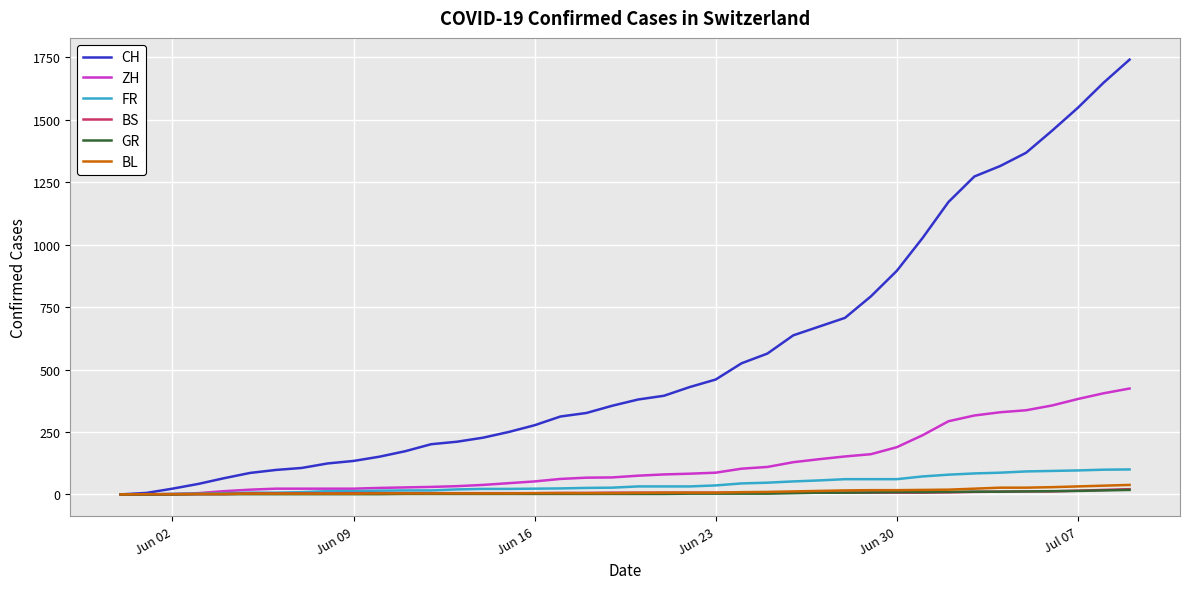

Which series has the largest total across all categories?

CH